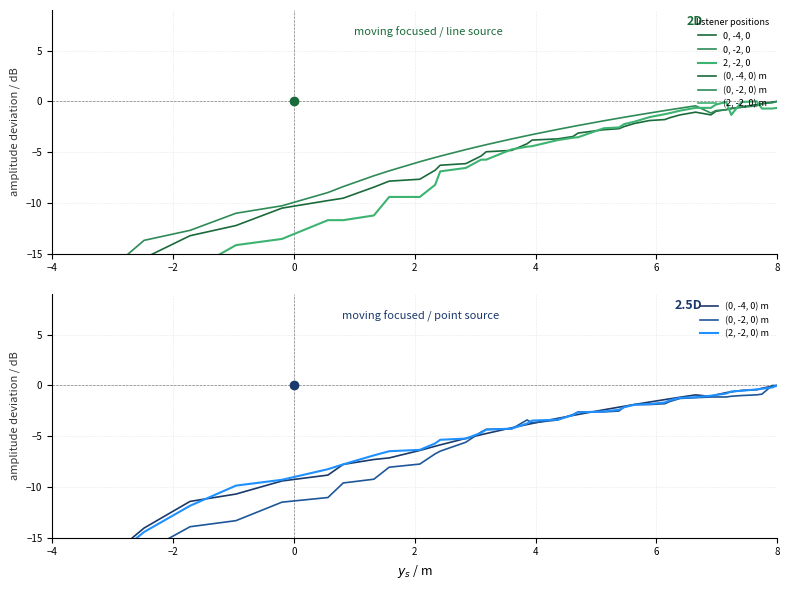

What is the value of the 0, -2, 0 point at the 10th from the left?

-6.8